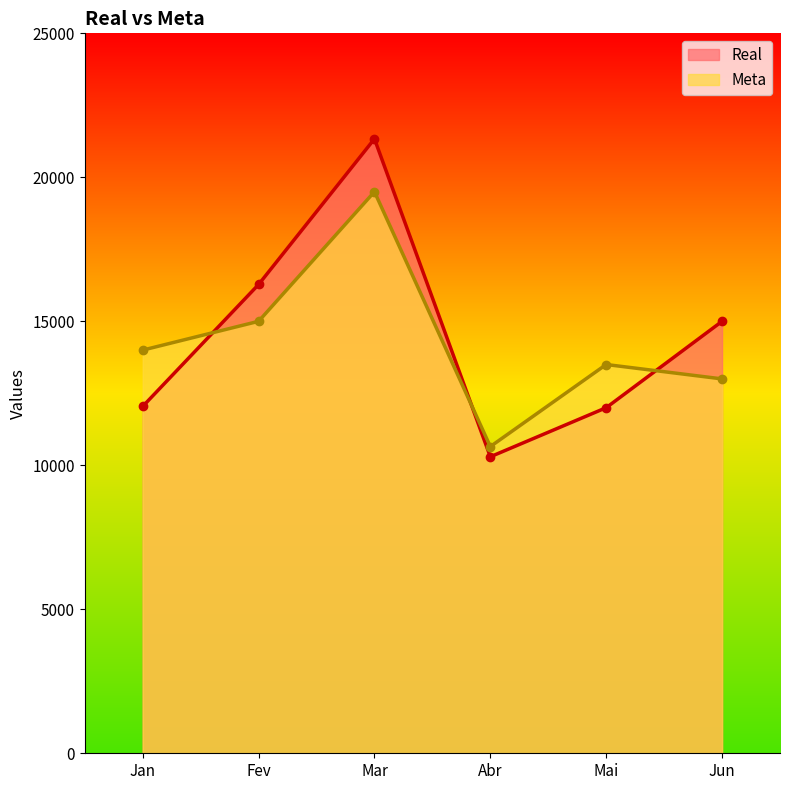

Which series changed the most between Mar and Mai?

Real